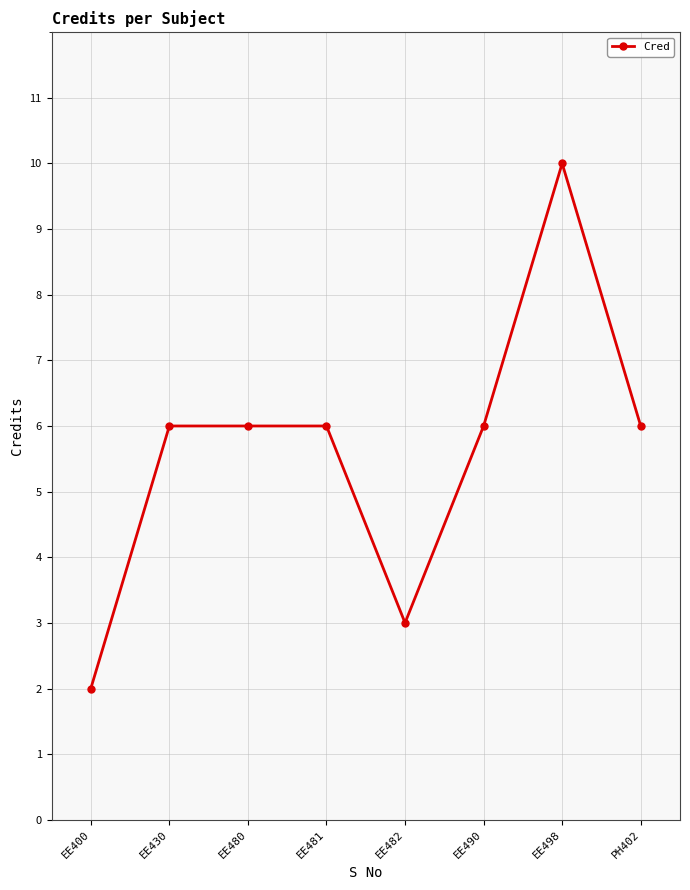

What is the sum of all values?

45